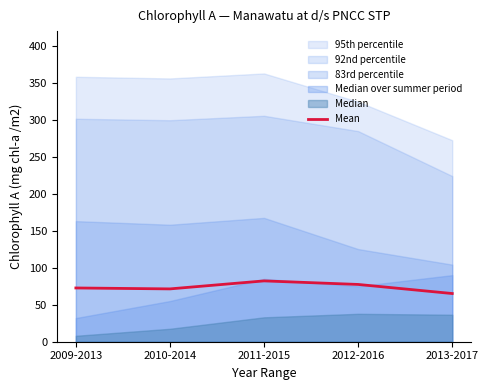

What position from the left is 2011-2015?

3